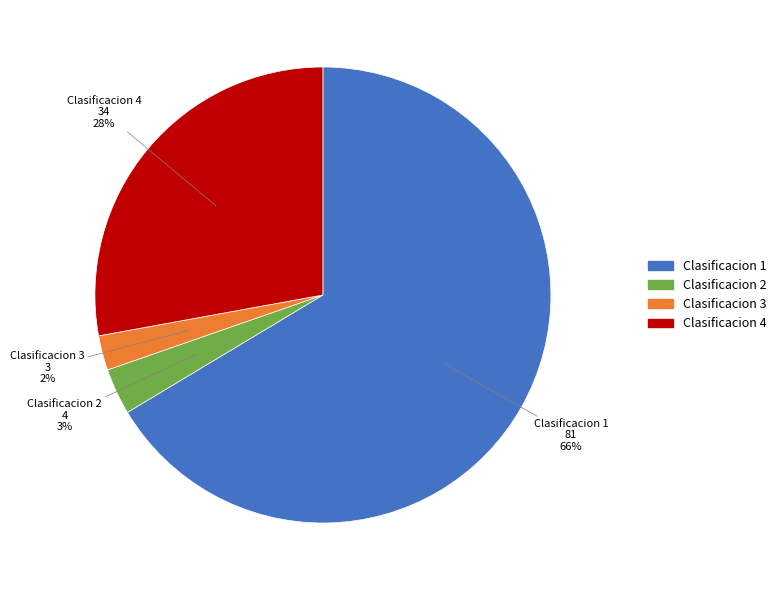

Does any single category account for the majority?

Yes